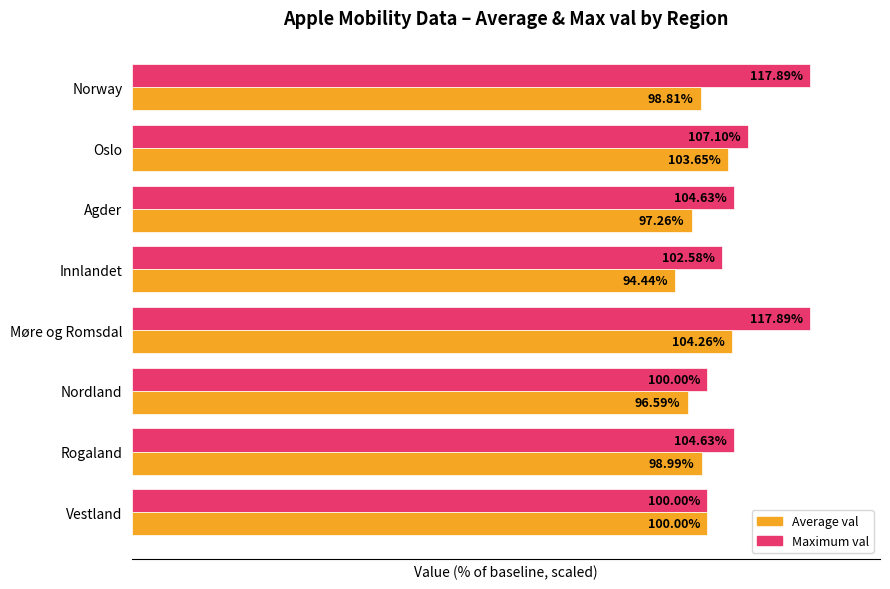

What are all the series names shown in the legend?

Average val, Maximum val